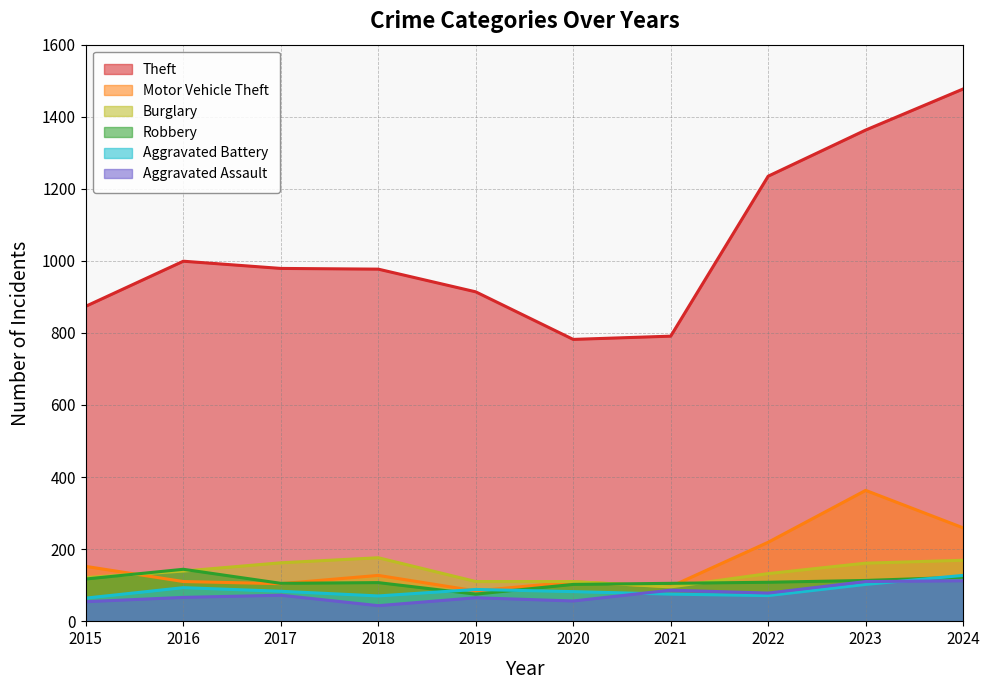

How many interior local valleys does the Robbery series have?

2